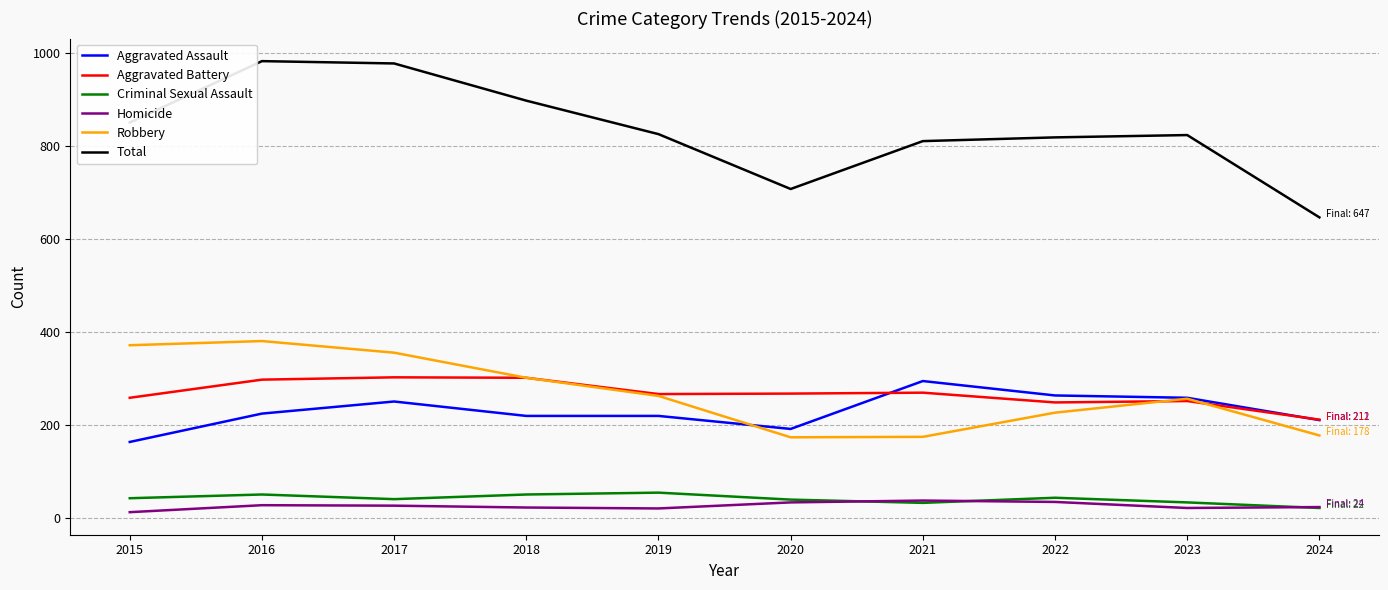

What is the minimum value for Aggravated Battery?

212